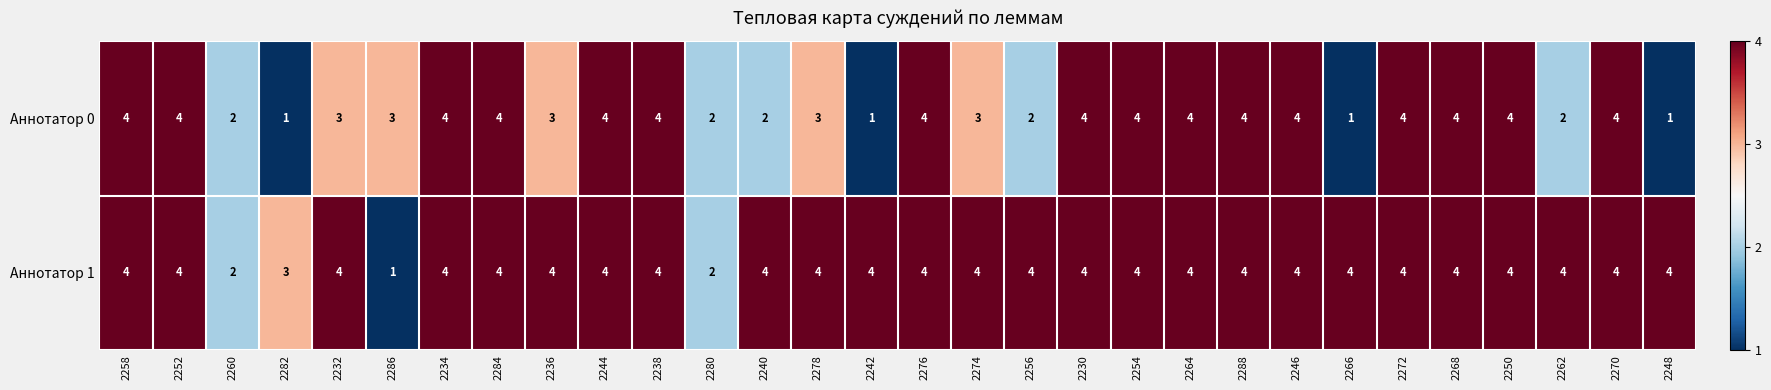

Rank the series by their average value, from highest to lowest.

Аннотатор 1, Аннотатор 0